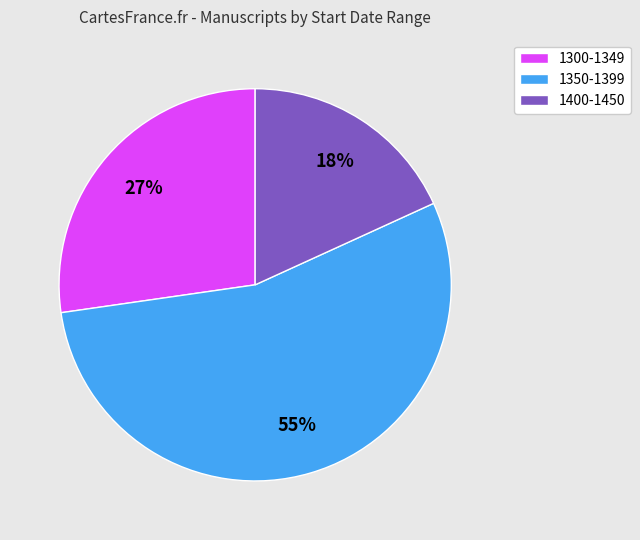

To the nearest percent, what percentage of the pie is 1400-1450?

18%